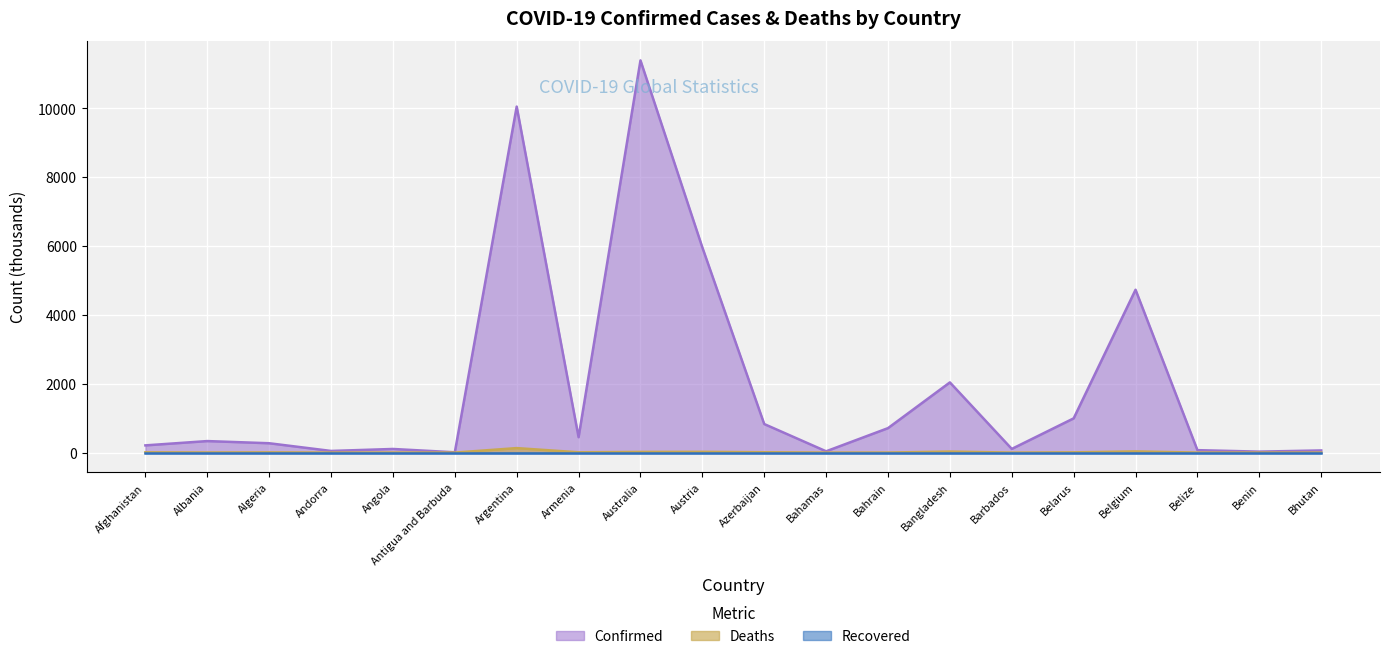

The Confirmed series shows 4727.8 at Belgium. True or false?

True